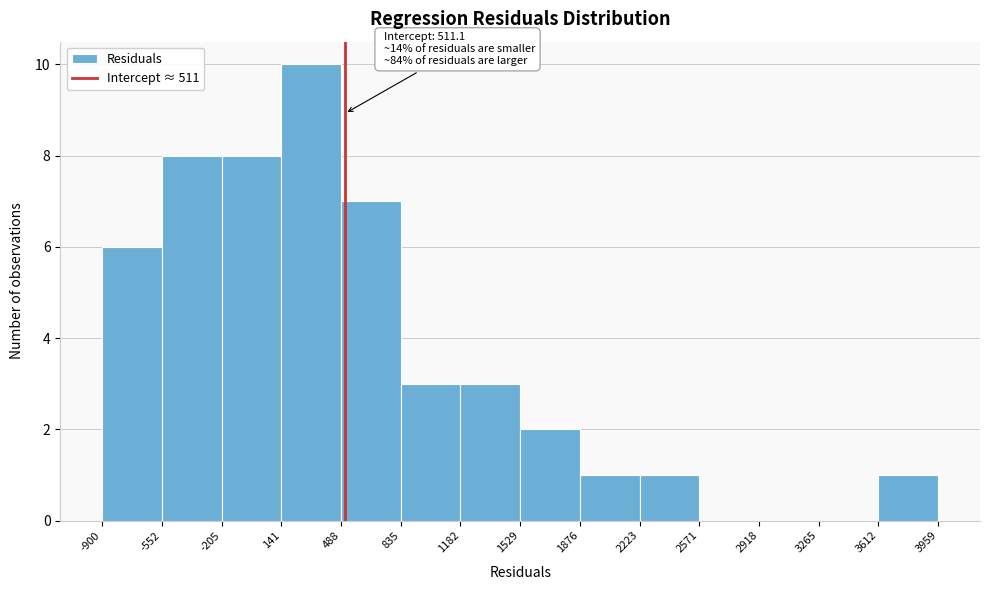

Over which range of the x-axis is the bar tallest?

141 to 488